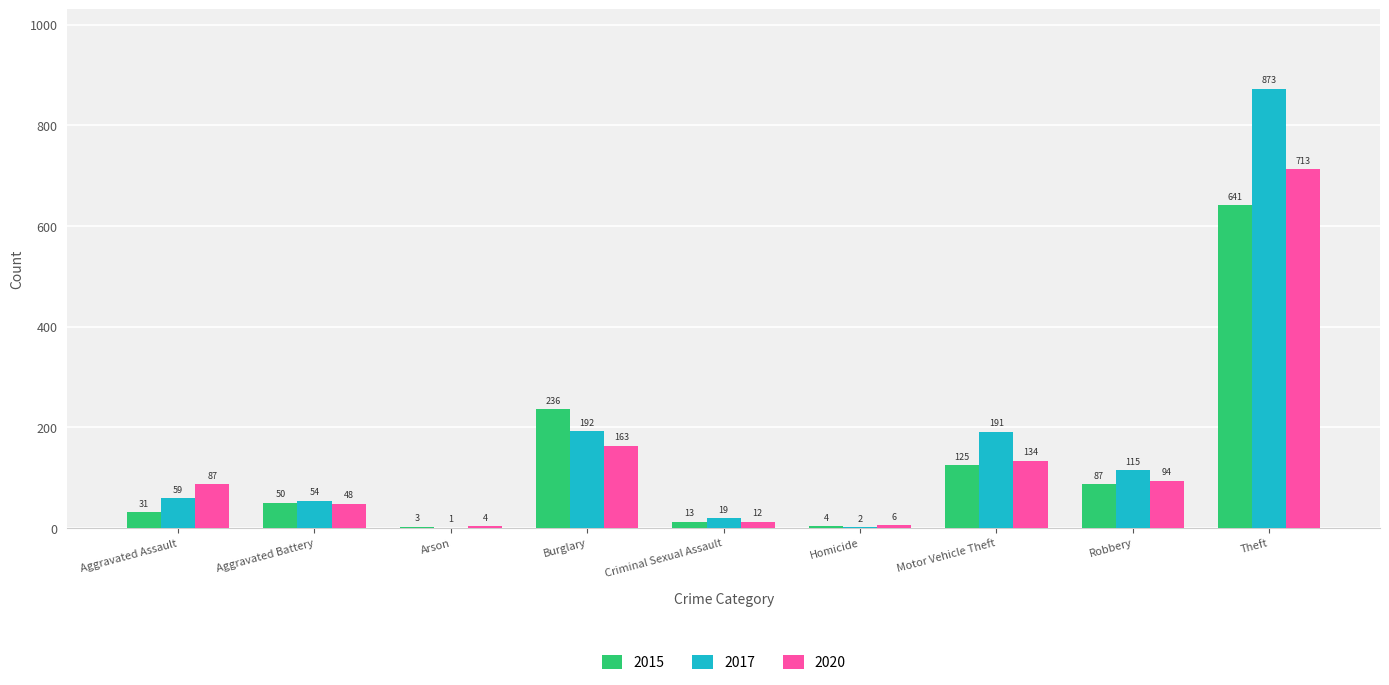

Between Criminal Sexual Assault and Theft, which series saw the biggest shift?

2017